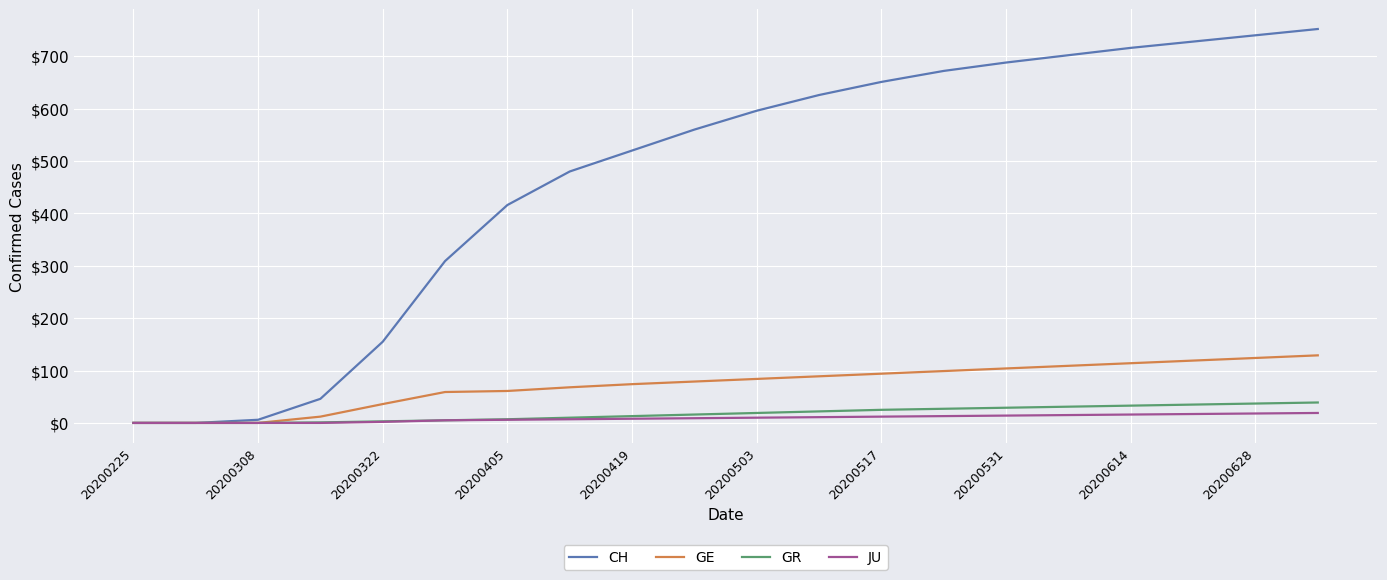

Which series has the largest range (max minus min)?

CH